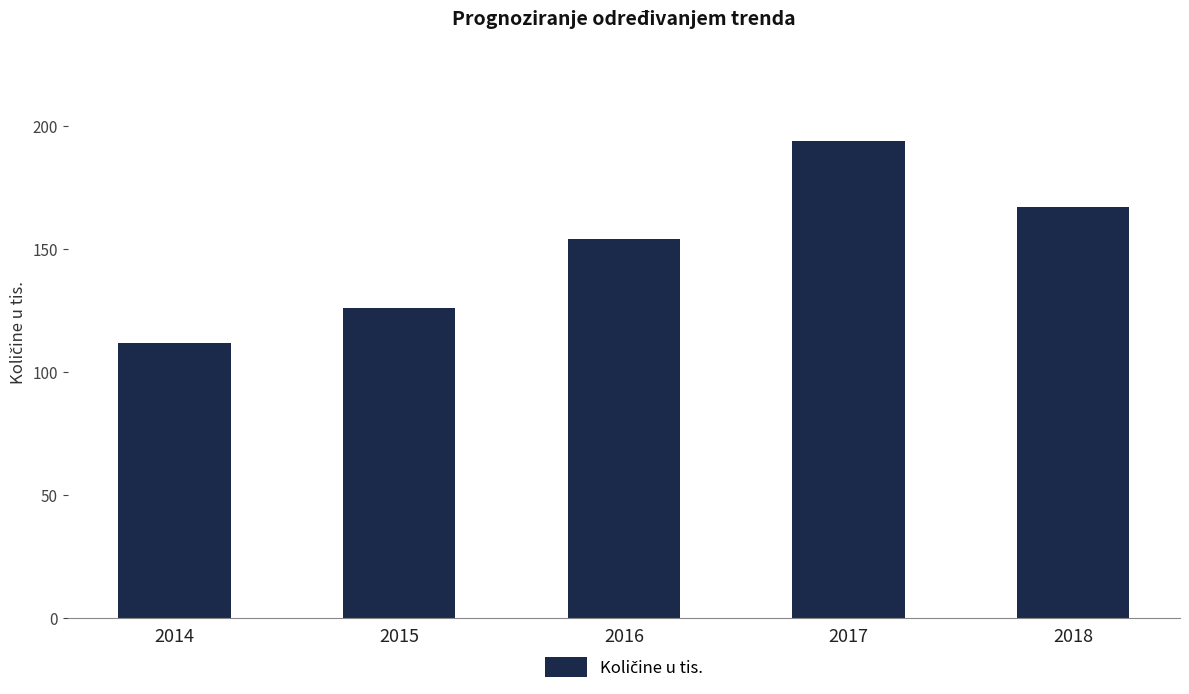

Is it true that the value at 2018 is 167?

True